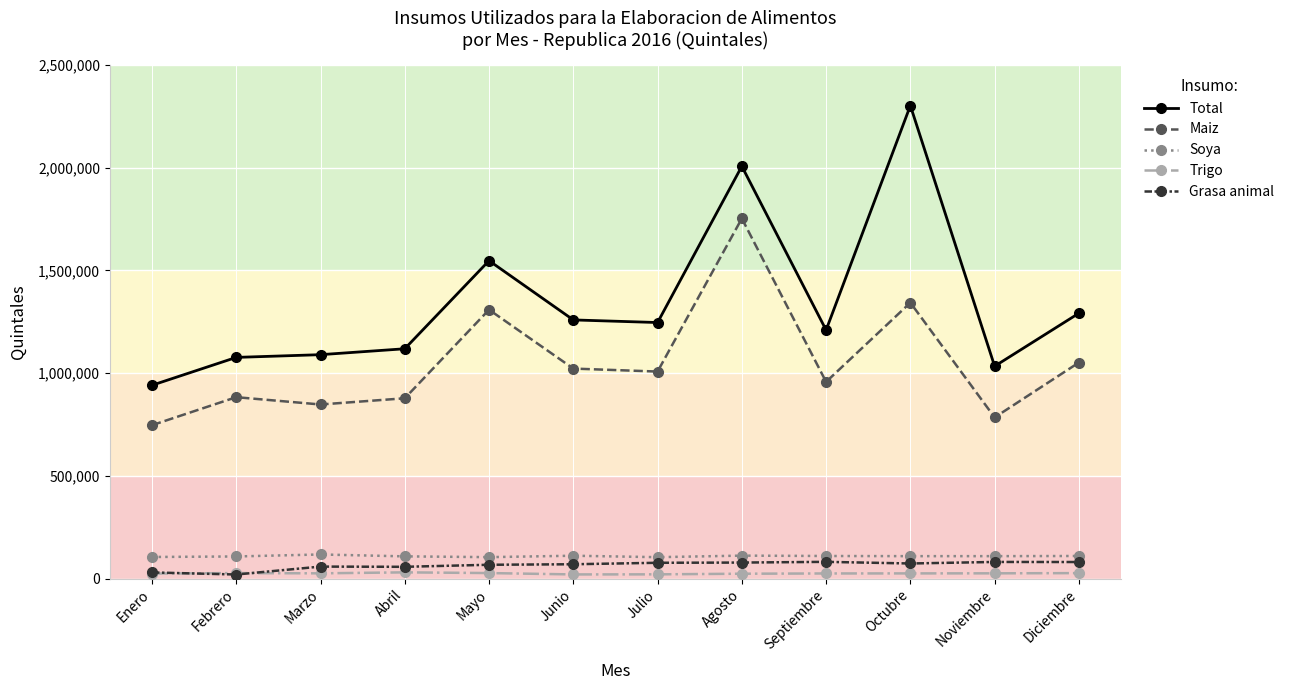

What is the value of the Grasa animal point at the 6th from the left?

69490.5